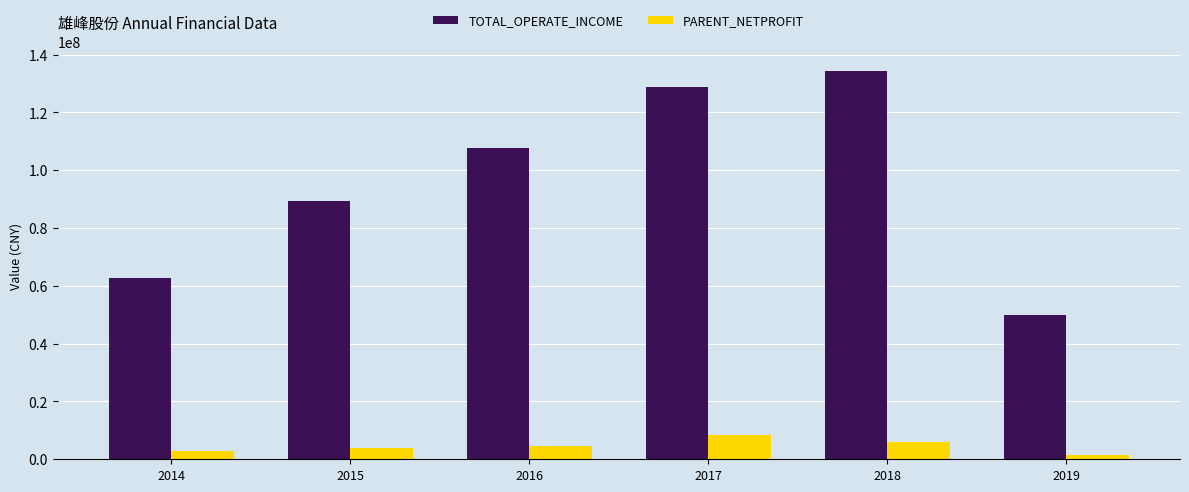

Rank the series at 2019 from highest to lowest value.

TOTAL_OPERATE_INCOME, PARENT_NETPROFIT